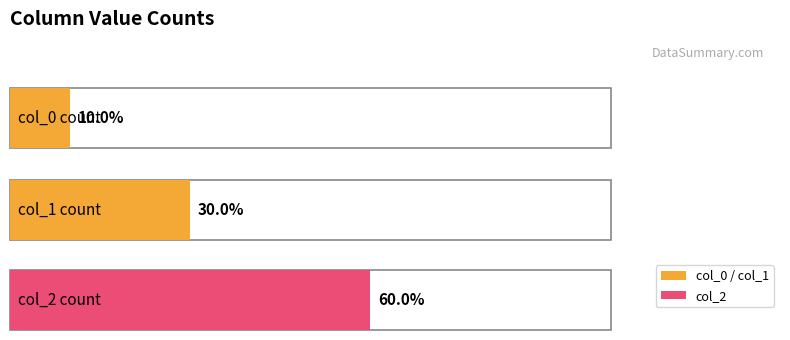

Rank the series by their average value, from lowest to highest.

col_0, col_1, col_2